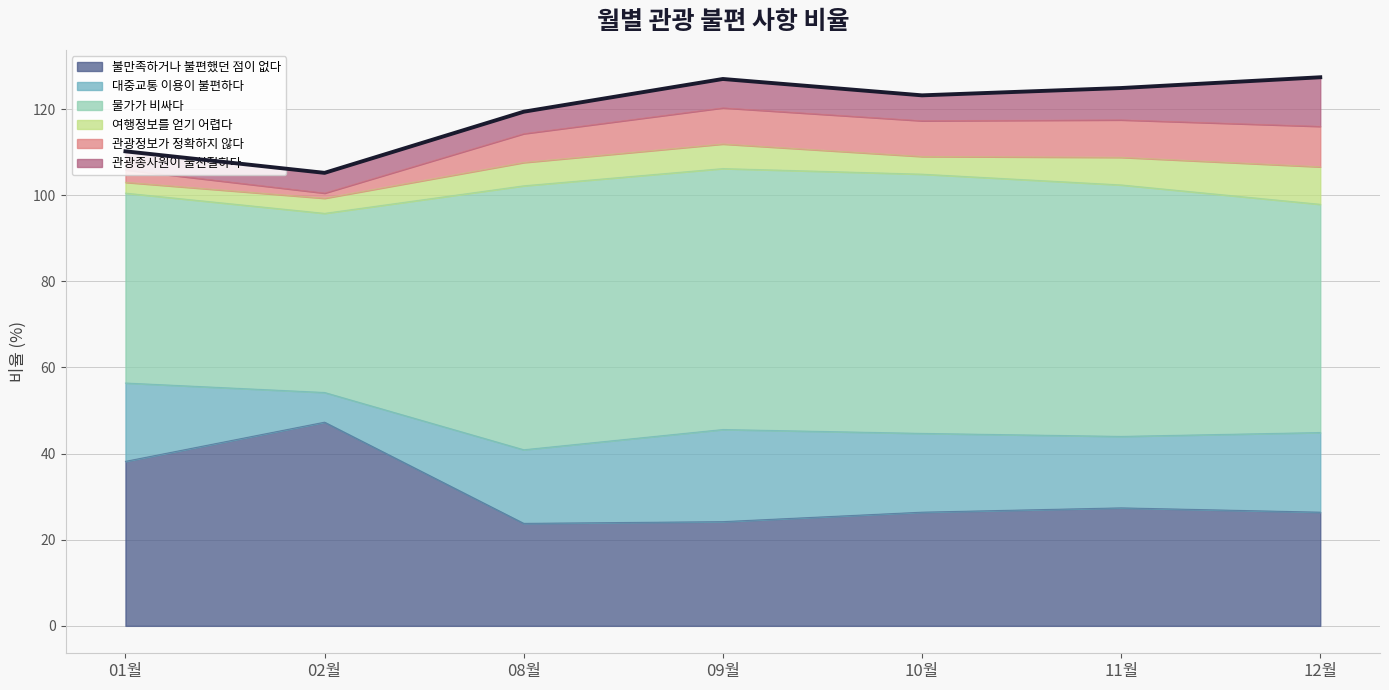

Which has a higher value, 12월 or 10월?

12월